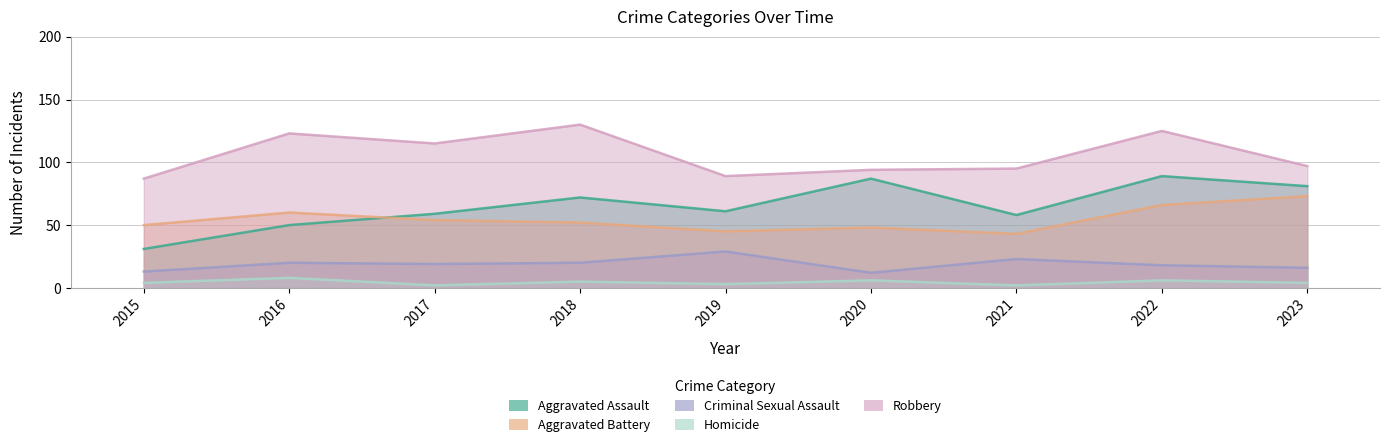

Read the Aggravated Battery value at 2017, to the nearest 5.

55